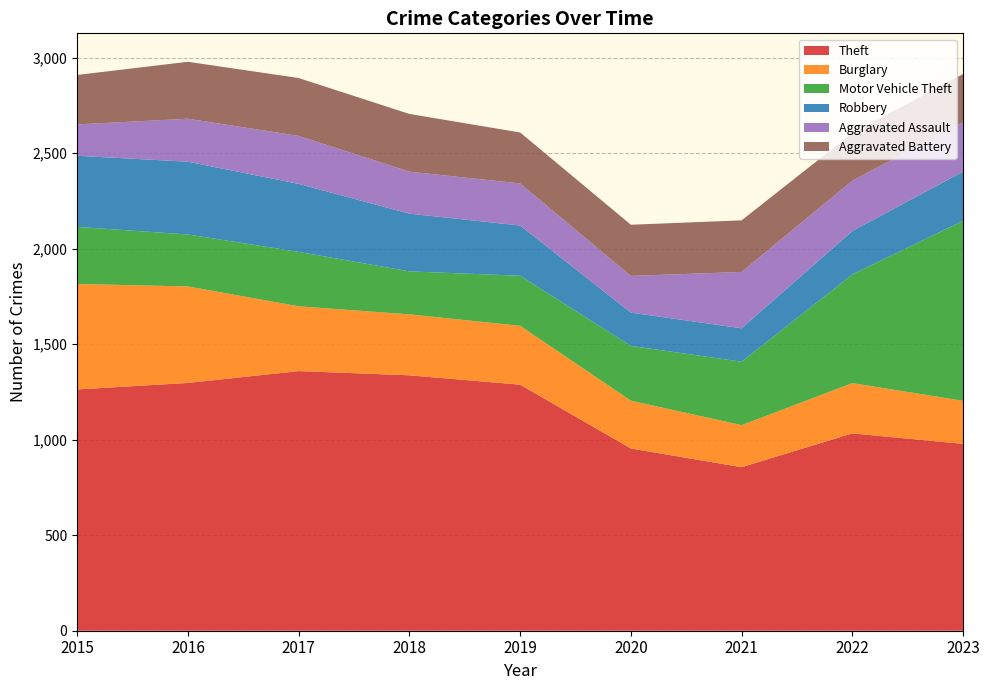

Reading left to right, extract all data points from this chart.

Theft: 2015=1263	2016=1297	2017=1359	2018=1337	2019=1288	2020=954	2021=856	2022=1033	2023=978
Burglary: 2015=552	2016=505	2017=339	2018=319	2019=308	2020=250	2021=220	2022=263	2023=225
Motor Vehicle Theft: 2015=299	2016=272	2017=285	2018=225	2019=262	2020=287	2021=332	2022=569	2023=943
Robbery: 2015=372	2016=381	2017=356	2018=302	2019=263	2020=174	2021=175	2022=227	2023=257
Aggravated Assault: 2015=164	2016=225	2017=251	2018=220	2019=220	2020=192	2021=295	2022=264	2023=258
Aggravated Battery: 2015=259	2016=298	2017=303	2018=302	2019=267	2020=268	2021=270	2022=249	2023=253